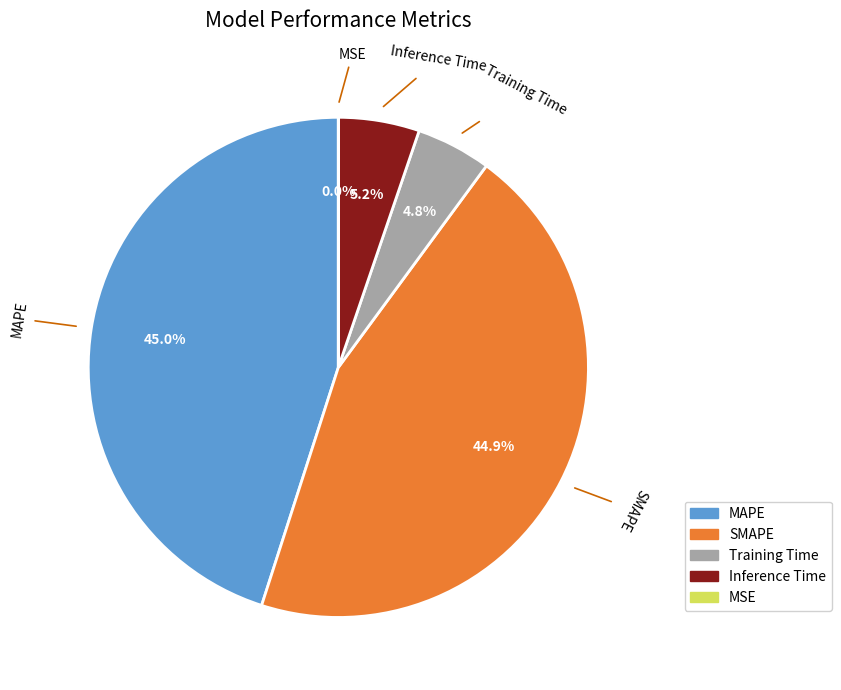

Does MAPE account for over 50% of the chart?

No